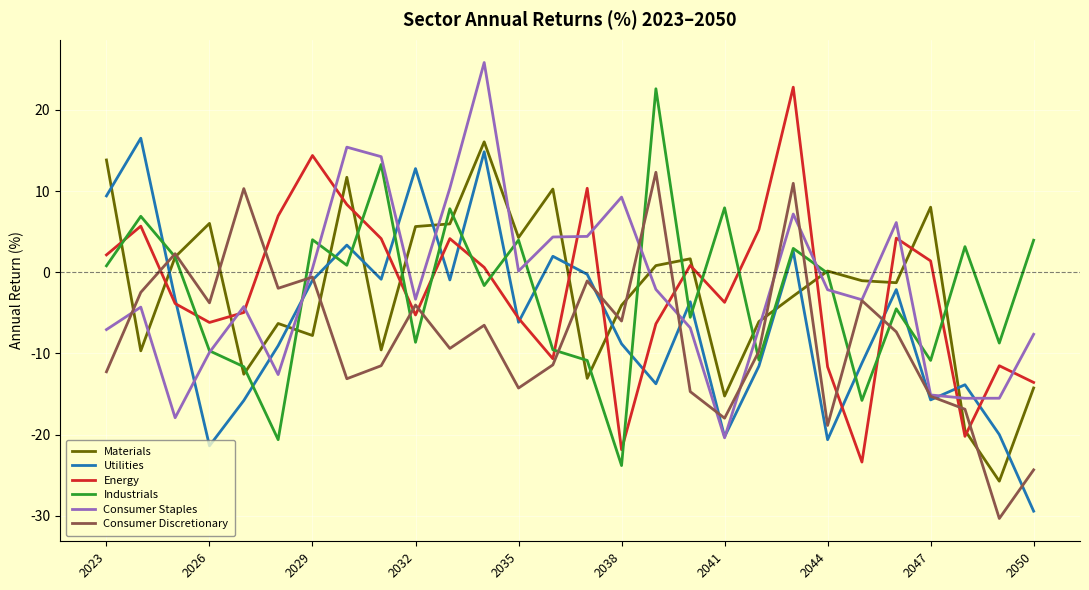

What is the minimum value for Consumer Discretionary?

-30.3